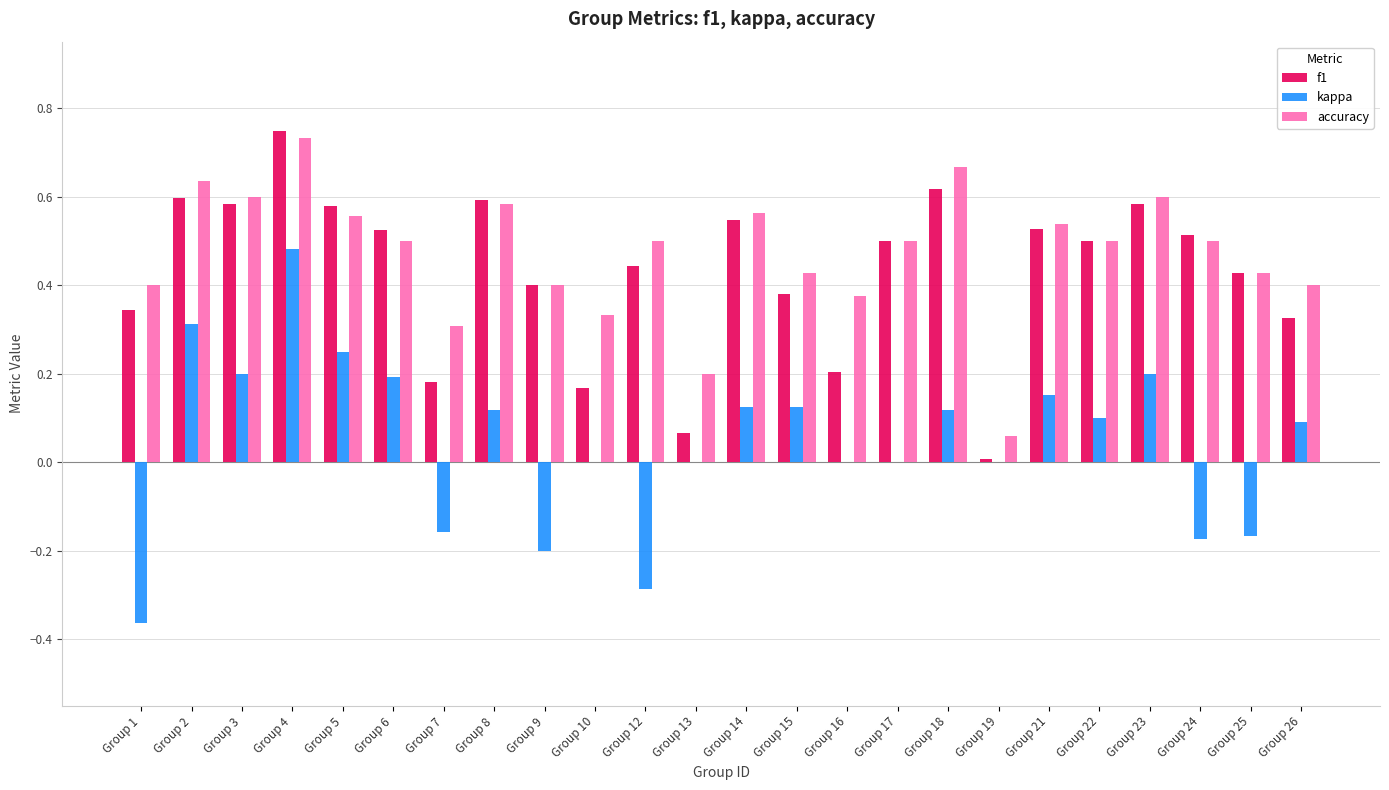

The value of kappa at Group 6 is 0.2. True or false?

True